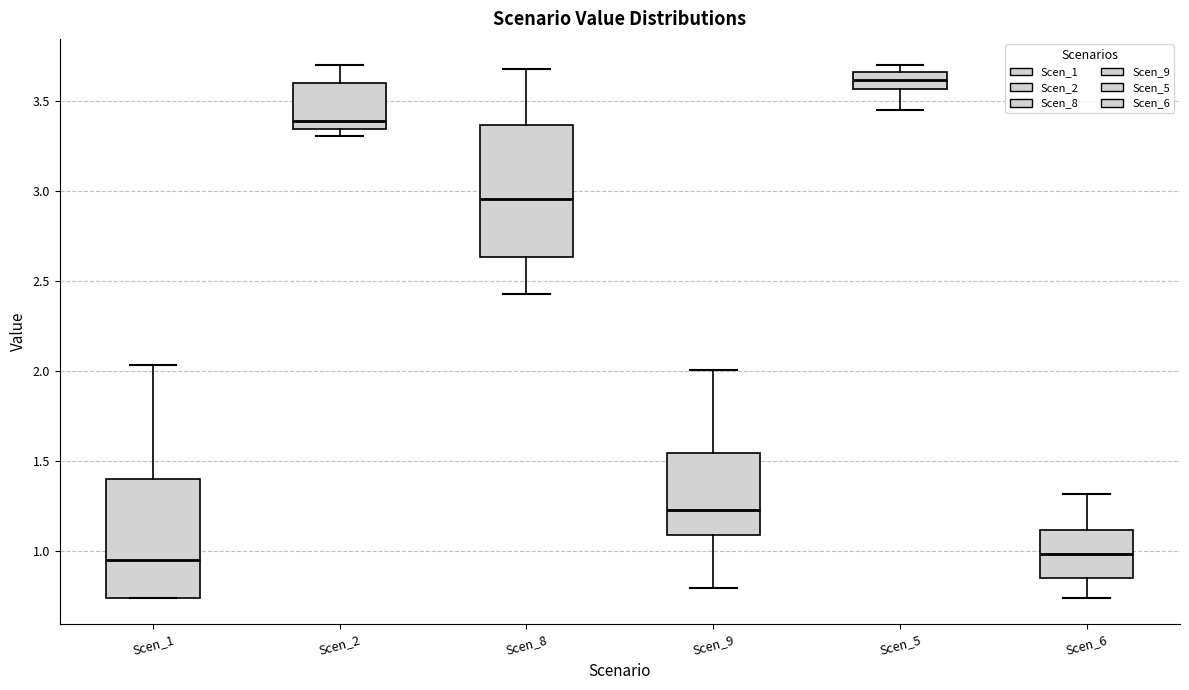

Which box is the tallest, from its lower edge to its upper edge?

Scen_8